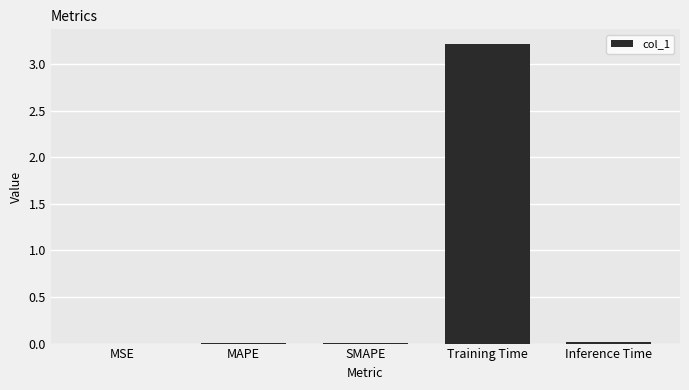

Between Training Time and Inference Time, which is larger?

Training Time